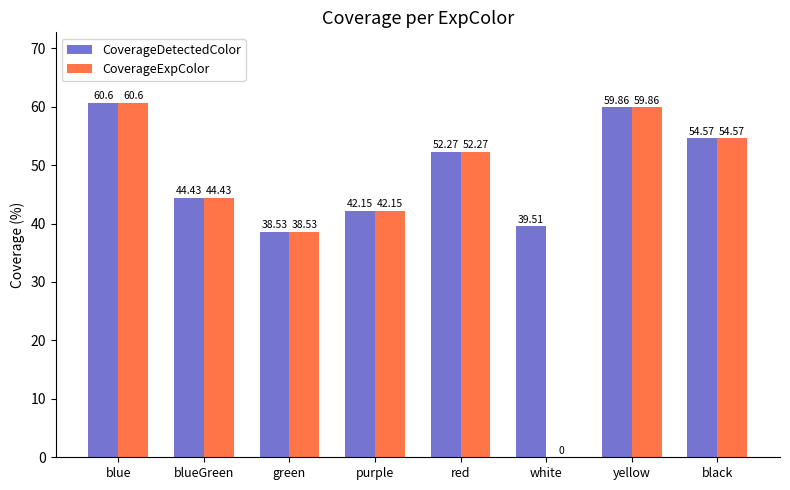

At which label is CoverageExpColor closest to 30?

green